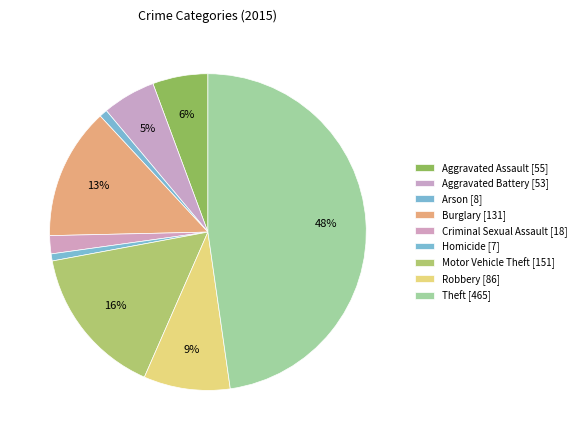

How many segments does this pie chart have?

9